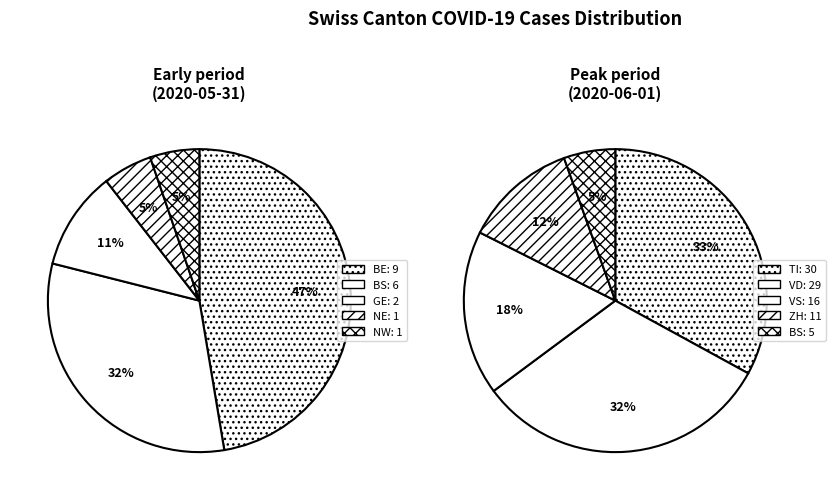

Does 2020-06-05 account for over 50% of the chart?

No